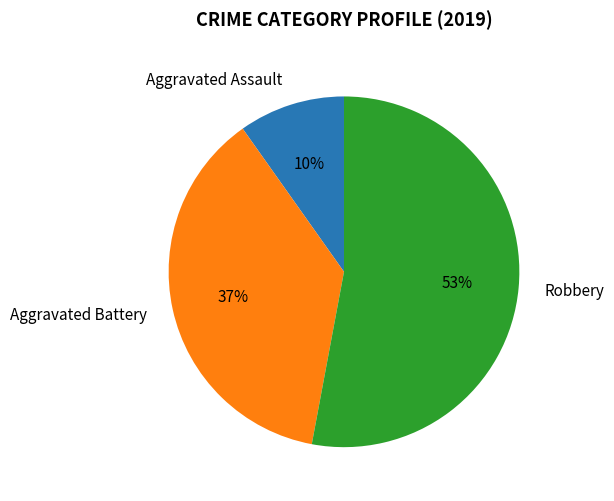

True or false: Robbery accounts for 53% of the total.

True